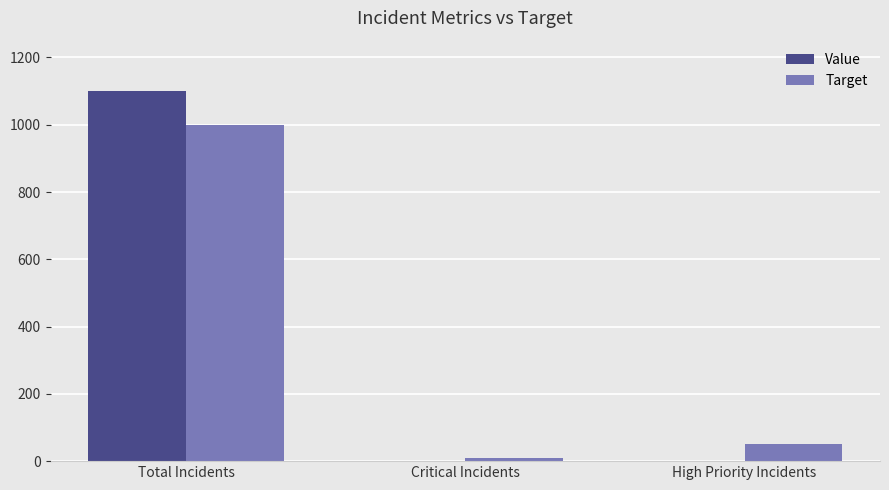

Reading left to right, extract all data points from this chart.

Value: 1100	0	0
Target: 1000	10	50